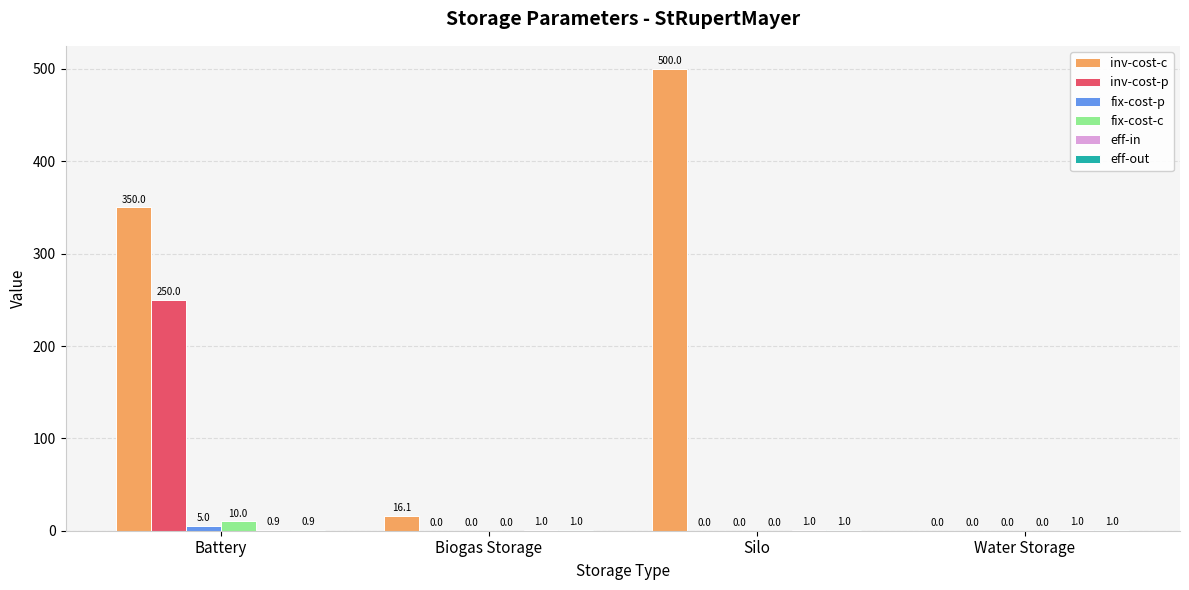

What is the spread (max minus min) of values at Water Storage?

1.0